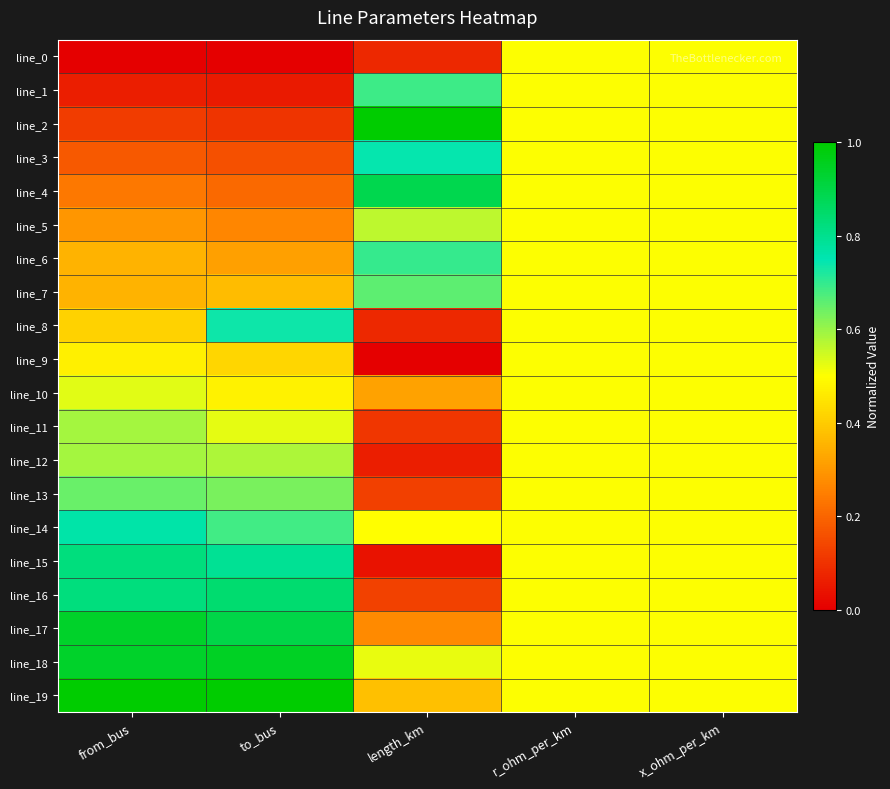

Reading left to right, what are all the values shown in this chart?

line_0: from_bus=0.0	to_bus=0.0	length_km=0.1	r_ohm_per_km=0.5	x_ohm_per_km=0.5
line_1: from_bus=0.1	to_bus=0.1	length_km=0.7	r_ohm_per_km=0.5	x_ohm_per_km=0.5
line_2: from_bus=0.1	to_bus=0.1	length_km=1.0	r_ohm_per_km=0.5	x_ohm_per_km=0.5
line_3: from_bus=0.2	to_bus=0.2	length_km=0.7	r_ohm_per_km=0.5	x_ohm_per_km=0.5
line_4: from_bus=0.2	to_bus=0.2	length_km=0.9	r_ohm_per_km=0.5	x_ohm_per_km=0.5
line_5: from_bus=0.3	to_bus=0.3	length_km=0.6	r_ohm_per_km=0.5	x_ohm_per_km=0.5
line_6: from_bus=0.4	to_bus=0.3	length_km=0.7	r_ohm_per_km=0.5	x_ohm_per_km=0.5
line_7: from_bus=0.4	to_bus=0.4	length_km=0.7	r_ohm_per_km=0.5	x_ohm_per_km=0.5
line_8: from_bus=0.4	to_bus=0.7	length_km=0.1	r_ohm_per_km=0.5	x_ohm_per_km=0.5
line_9: from_bus=0.5	to_bus=0.4	length_km=0.0	r_ohm_per_km=0.5	x_ohm_per_km=0.5
line_10: from_bus=0.5	to_bus=0.5	length_km=0.3	r_ohm_per_km=0.5	x_ohm_per_km=0.5
line_11: from_bus=0.6	to_bus=0.5	length_km=0.1	r_ohm_per_km=0.5	x_ohm_per_km=0.5
line_12: from_bus=0.6	to_bus=0.6	length_km=0.1	r_ohm_per_km=0.5	x_ohm_per_km=0.5
line_13: from_bus=0.6	to_bus=0.6	length_km=0.1	r_ohm_per_km=0.5	x_ohm_per_km=0.5
line_14: from_bus=0.8	to_bus=0.7	length_km=0.5	r_ohm_per_km=0.5	x_ohm_per_km=0.5
line_15: from_bus=0.8	to_bus=0.8	length_km=0.0	r_ohm_per_km=0.5	x_ohm_per_km=0.5
line_16: from_bus=0.8	to_bus=0.8	length_km=0.1	r_ohm_per_km=0.5	x_ohm_per_km=0.5
line_17: from_bus=0.9	to_bus=0.9	length_km=0.3	r_ohm_per_km=0.5	x_ohm_per_km=0.5
line_18: from_bus=0.9	to_bus=0.9	length_km=0.5	r_ohm_per_km=0.5	x_ohm_per_km=0.5
line_19: from_bus=1.0	to_bus=1.0	length_km=0.4	r_ohm_per_km=0.5	x_ohm_per_km=0.5